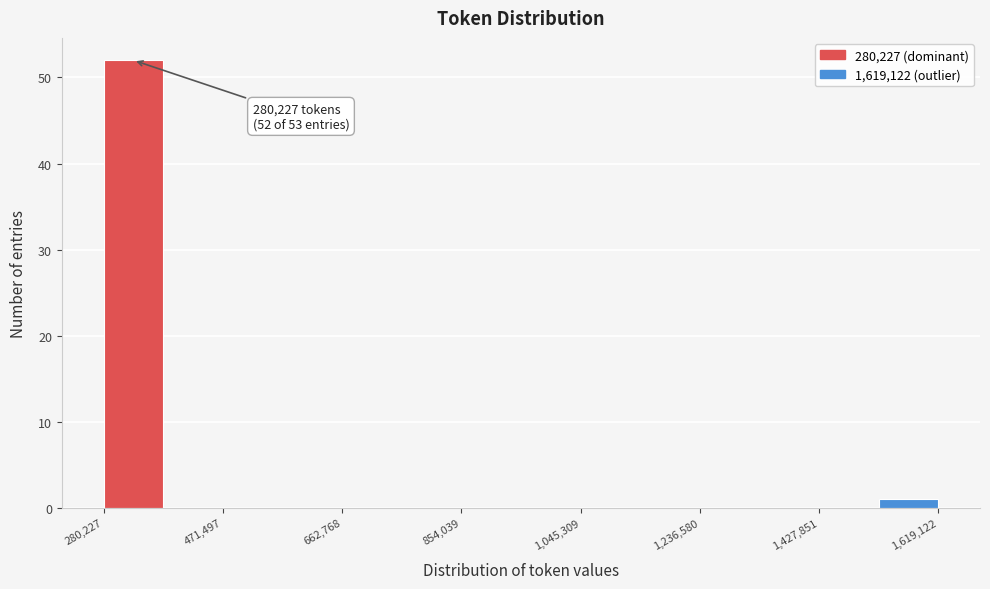

Which range on the x-axis has the tallest bar?

280000 to 380000